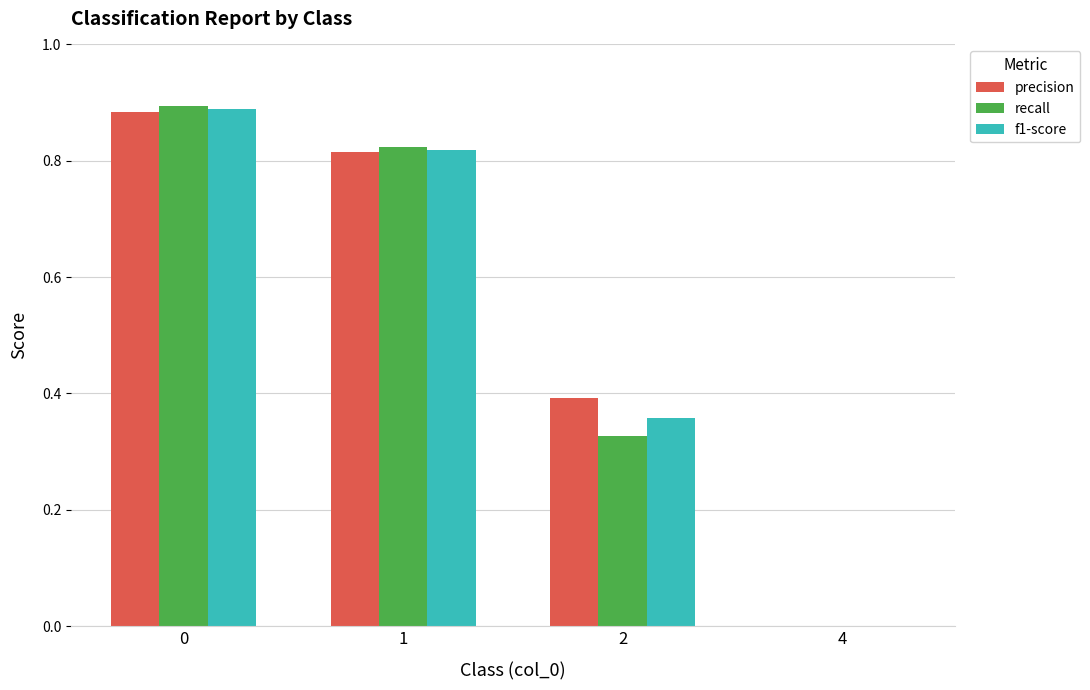

How many data points does each series have?

4